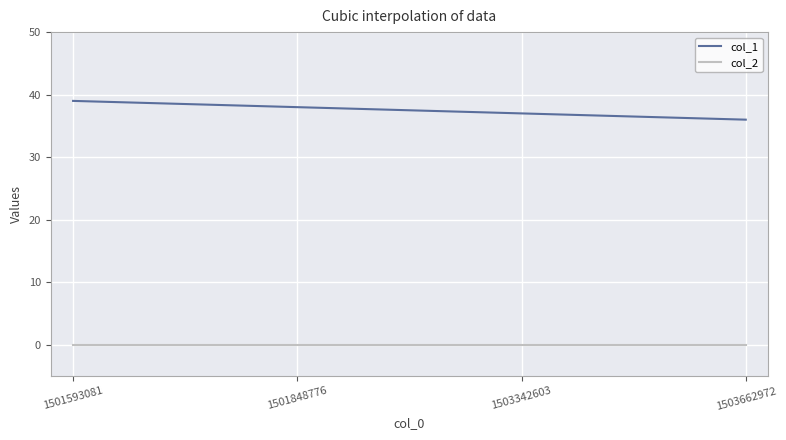

List the series in order of their overall mean, highest first.

col_1, col_2